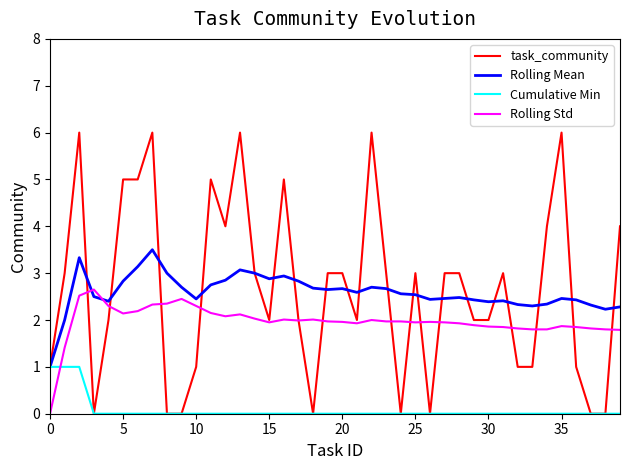

After their last crossing, which series has the higher values: Rolling Std or Rolling Mean?

Rolling Mean